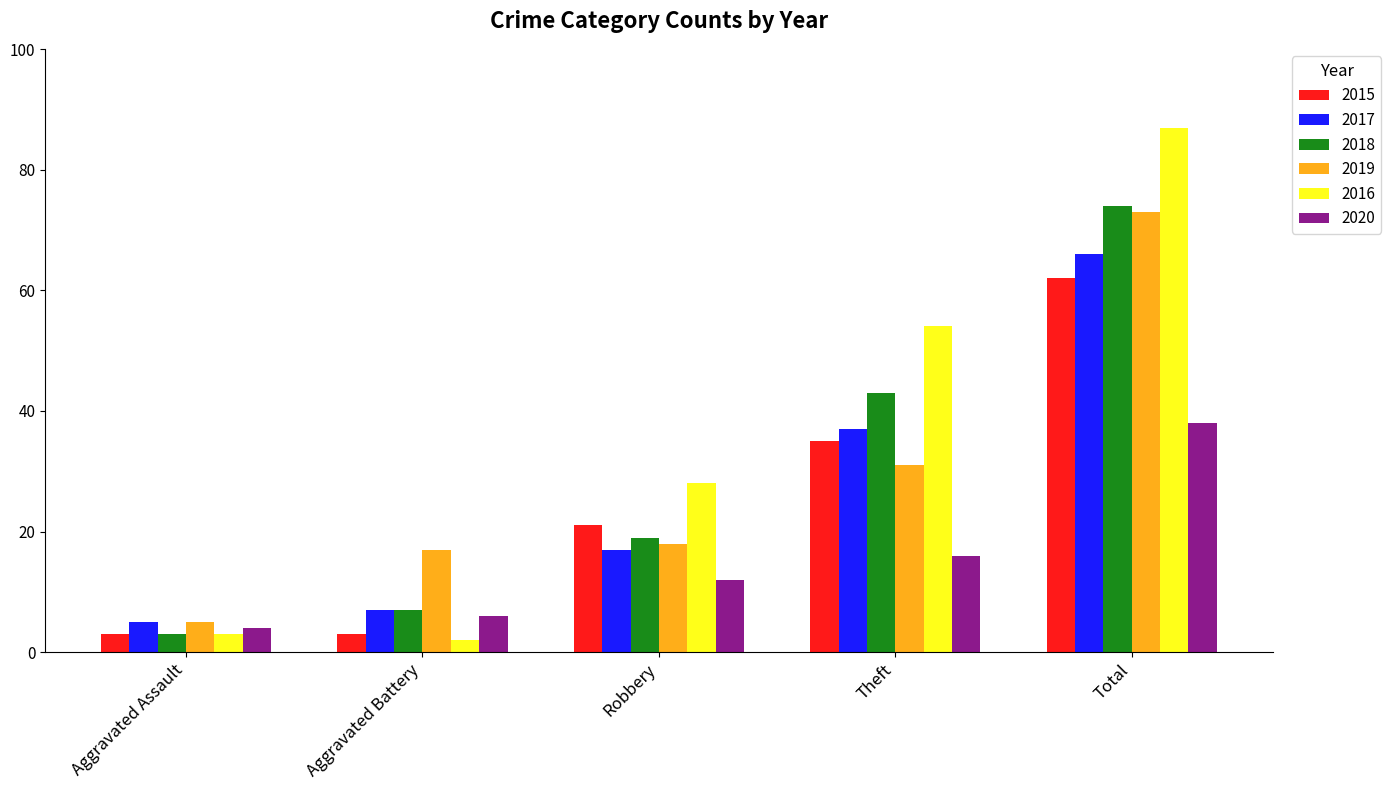

Is the value of 2018 at Robbery greater than the value of 2017 at Aggravated Assault?

Yes